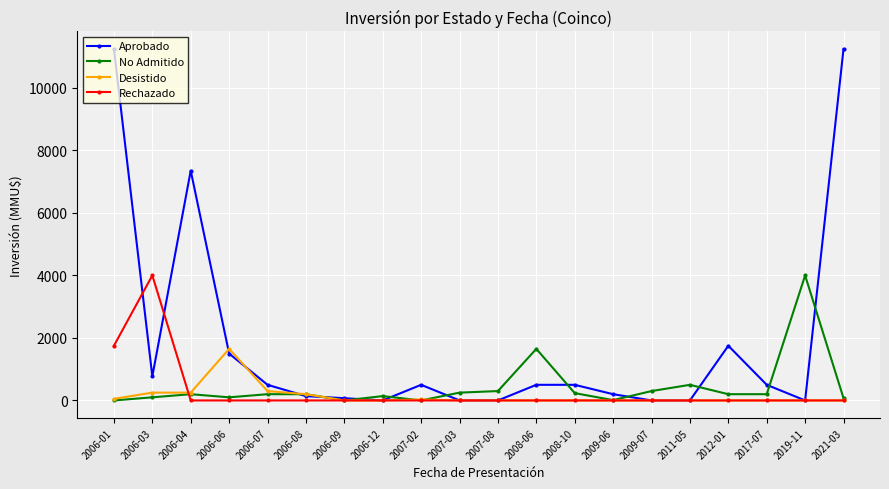

Is this an area chart (filled region under the line)?

No